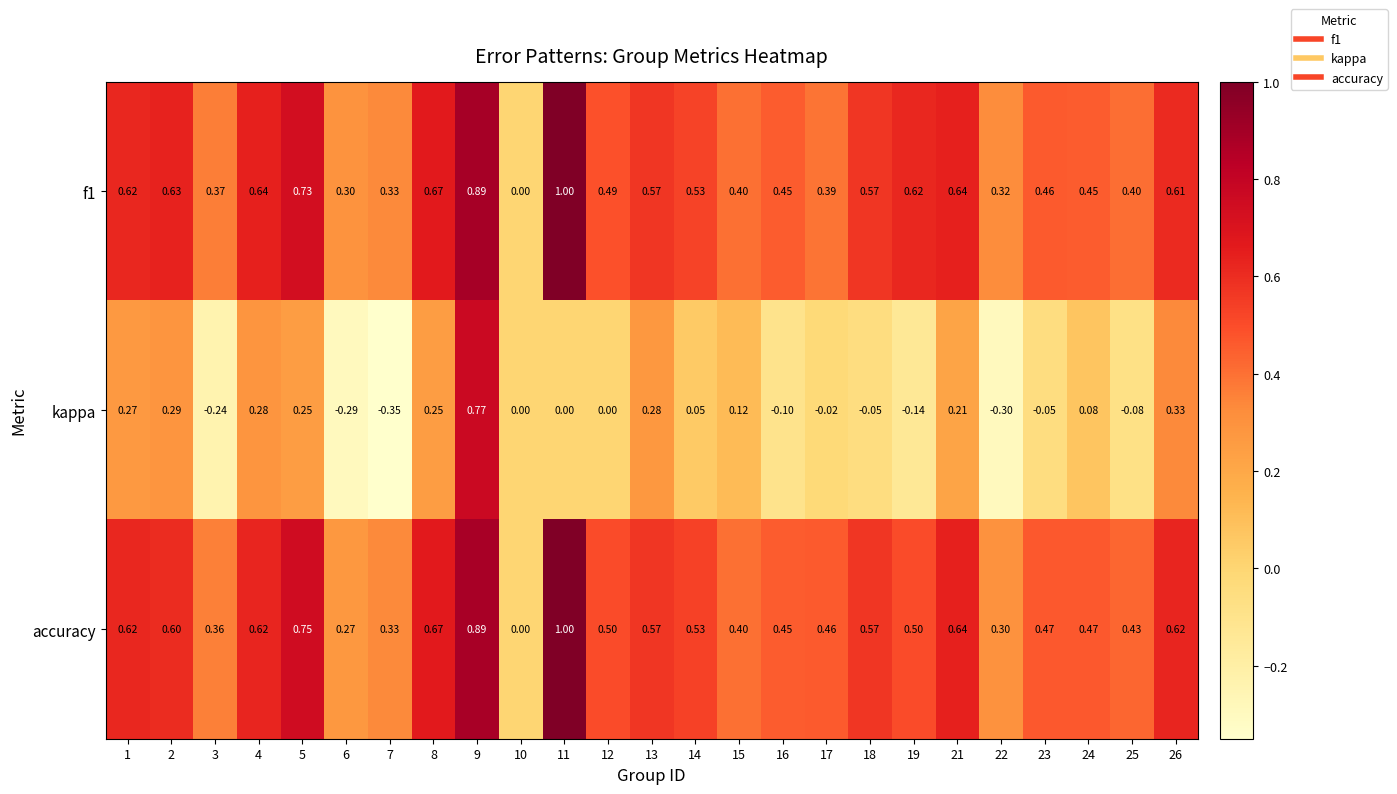

What is the difference between the highest and lowest values at 12?

0.5